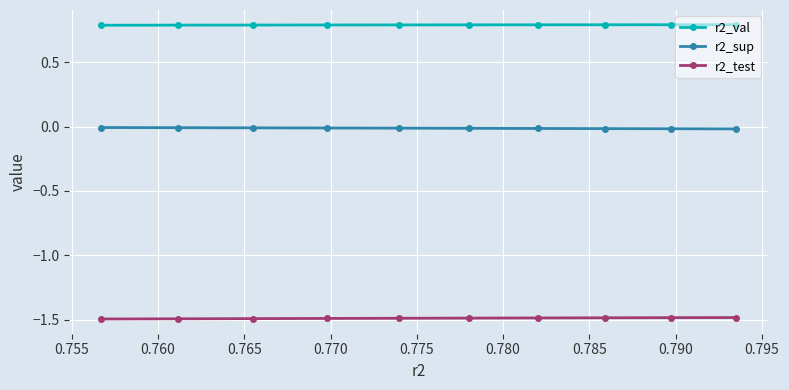

At how many categories does at least one series exceed -1?

10